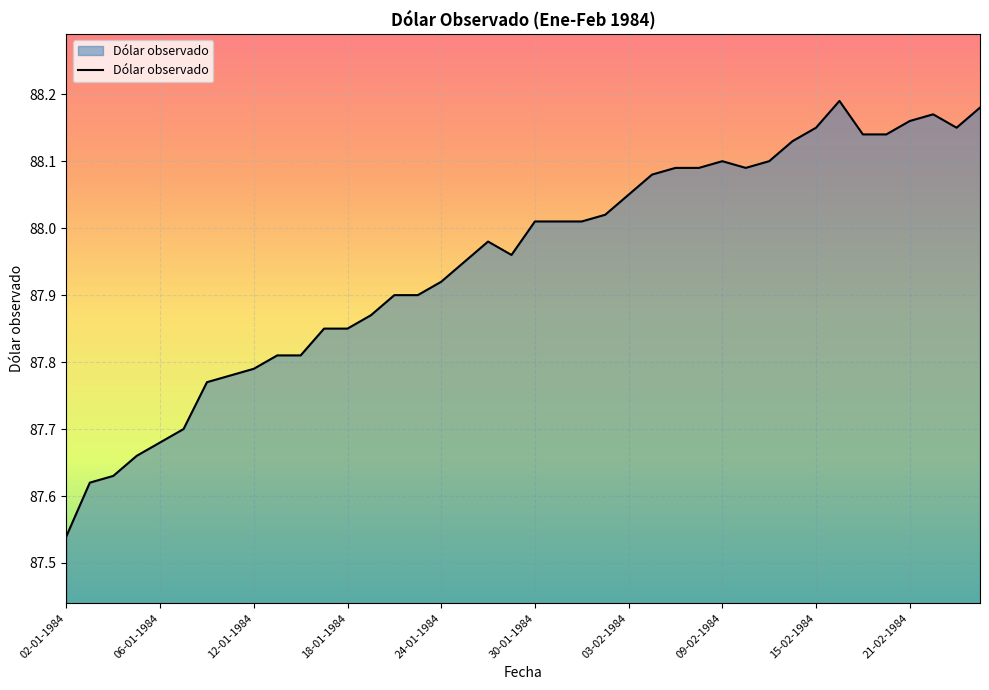

List the labels in order of value, smallest first.

02-01-1984, 03-01-1984, 04-01-1984, 05-01-1984, 06-01-1984, 09-01-1984, 10-01-1984, 11-01-1984, 12-01-1984, 13-01-1984, 16-01-1984, 17-01-1984, 18-01-1984, 19-01-1984, 20-01-1984, 23-01-1984, 24-01-1984, 25-01-1984, 27-01-1984, 26-01-1984, 30-01-1984, 31-01-1984, 01-02-1984, 02-02-1984, 03-02-1984, 06-02-1984, 07-02-1984, 08-02-1984, 10-02-1984, 09-02-1984, 13-02-1984, 14-02-1984, 17-02-1984, 20-02-1984, 15-02-1984, 23-02-1984, 21-02-1984, 22-02-1984, 24-02-1984, 16-02-1984